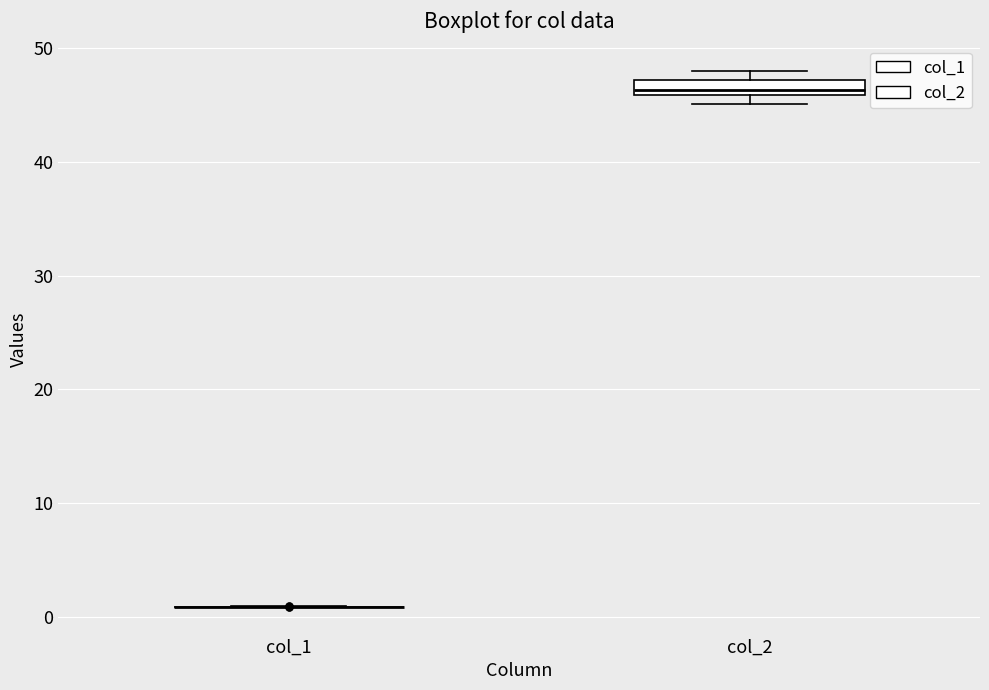

Which box is the tallest, from its lower edge to its upper edge?

col_2